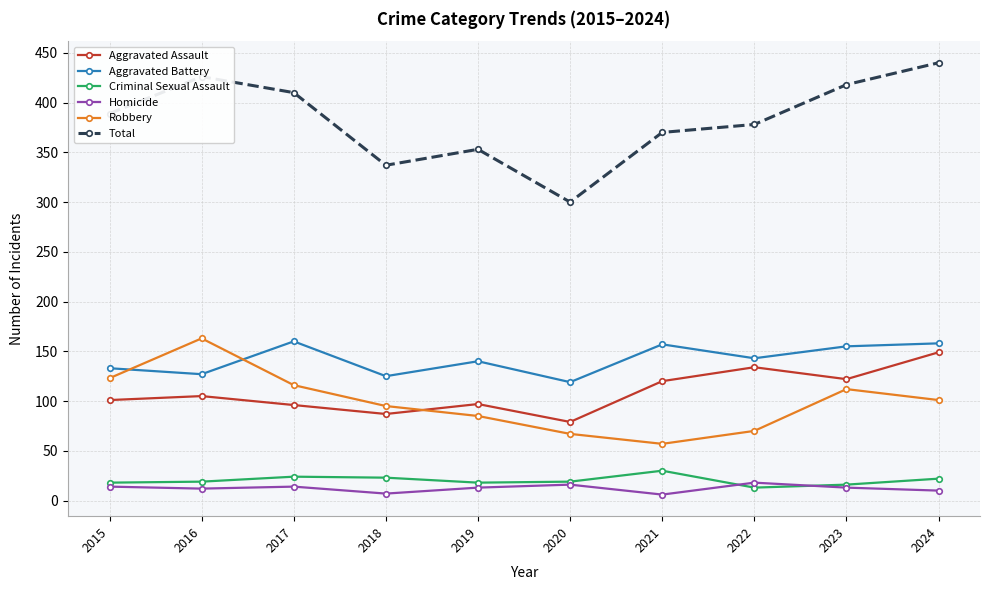

How many lines are shown in the chart?

6